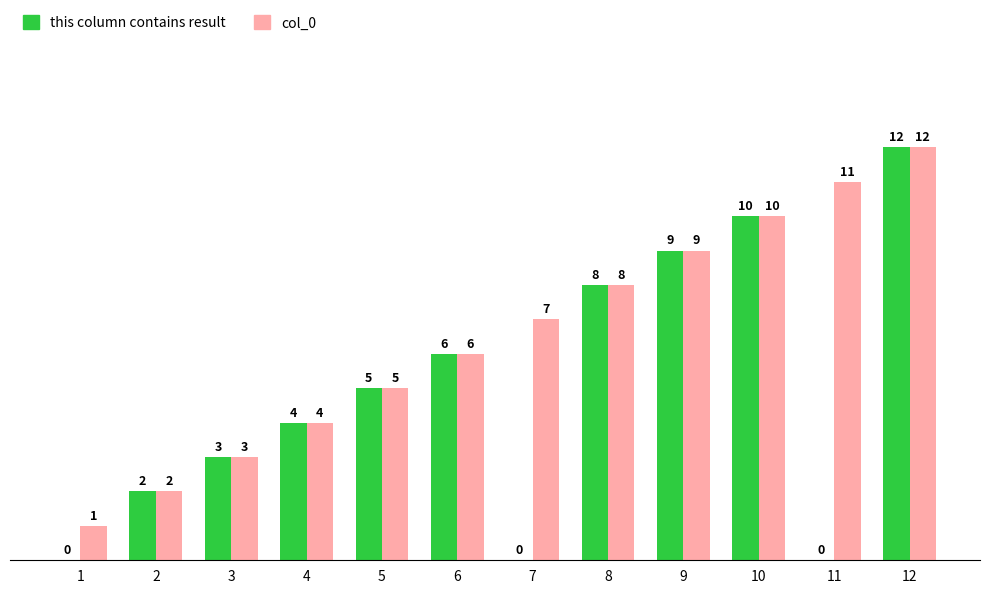

What value does the this column contains result series have at 12?

12